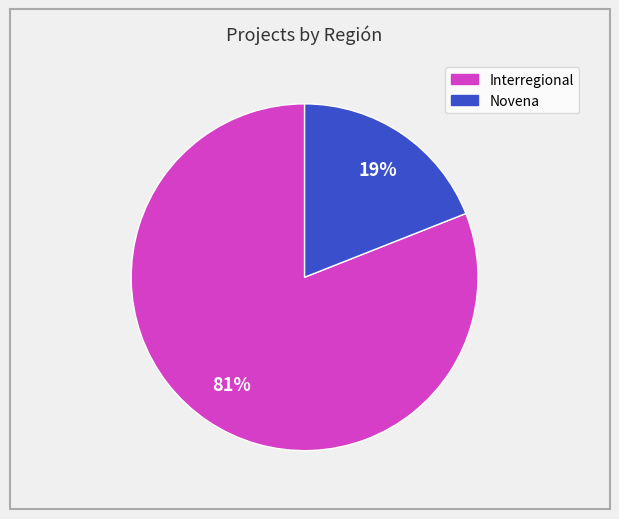

What is the ratio of the value at Novena to the value at Interregional?

0.2